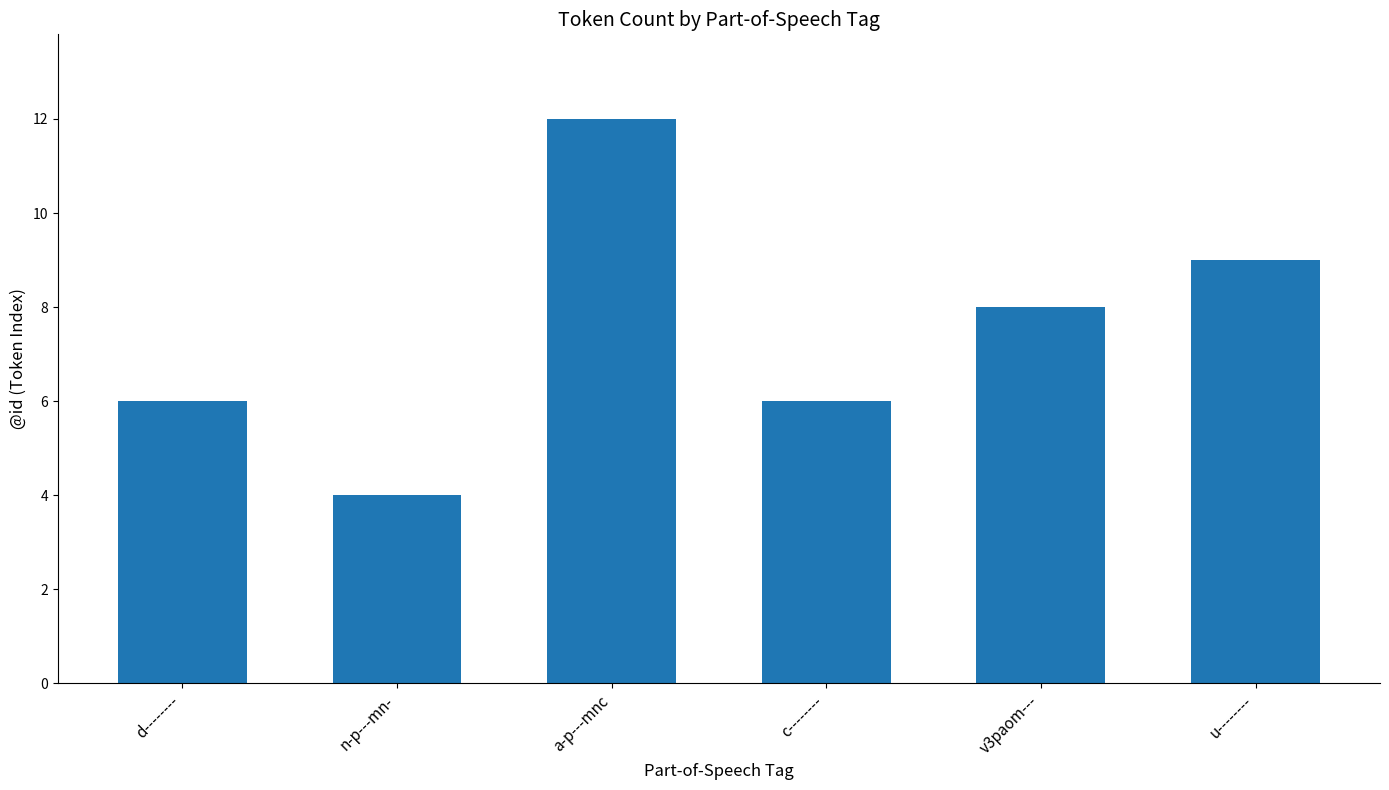

Is it true that the value at u-------- is 9?

True